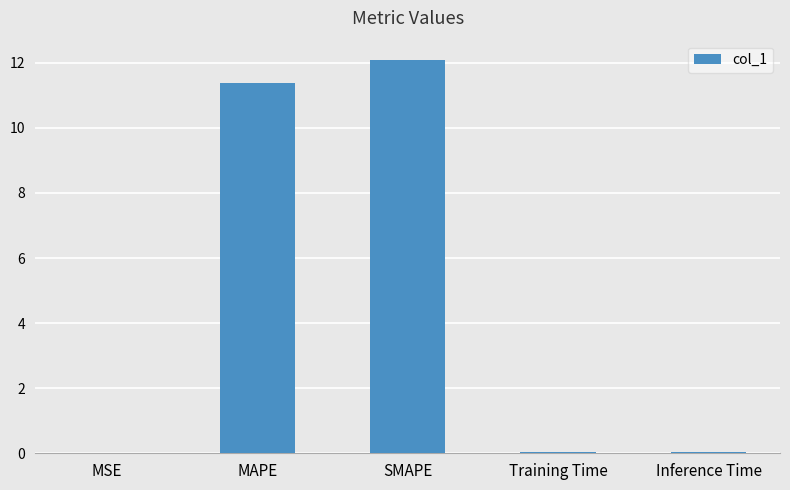

What is the maximum value shown in the chart?

12.1